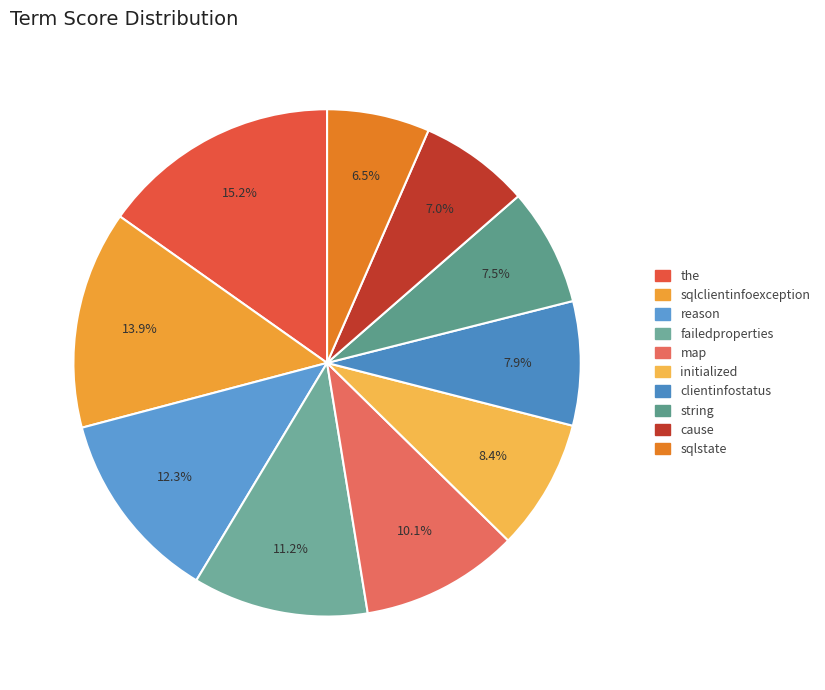

How many segments does this pie chart have?

10